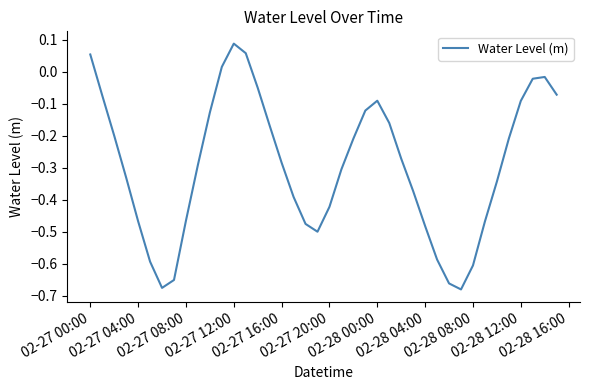

What is the difference between the maximum and minimum values?

0.8